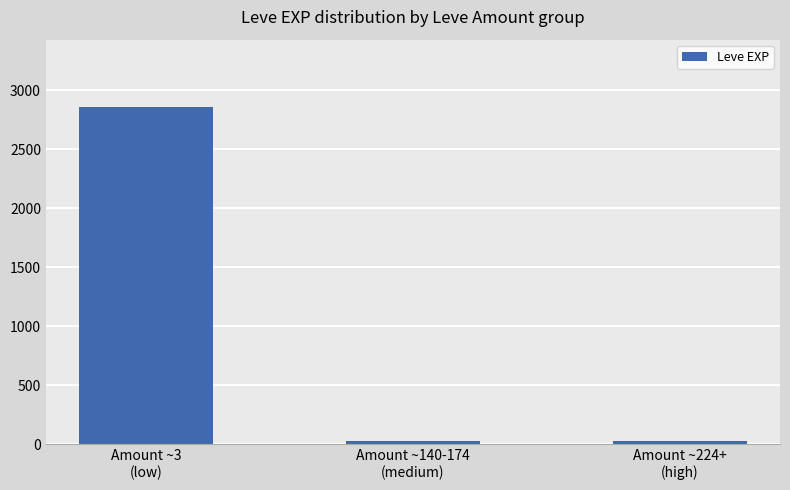

How many series are shown in this chart?

1